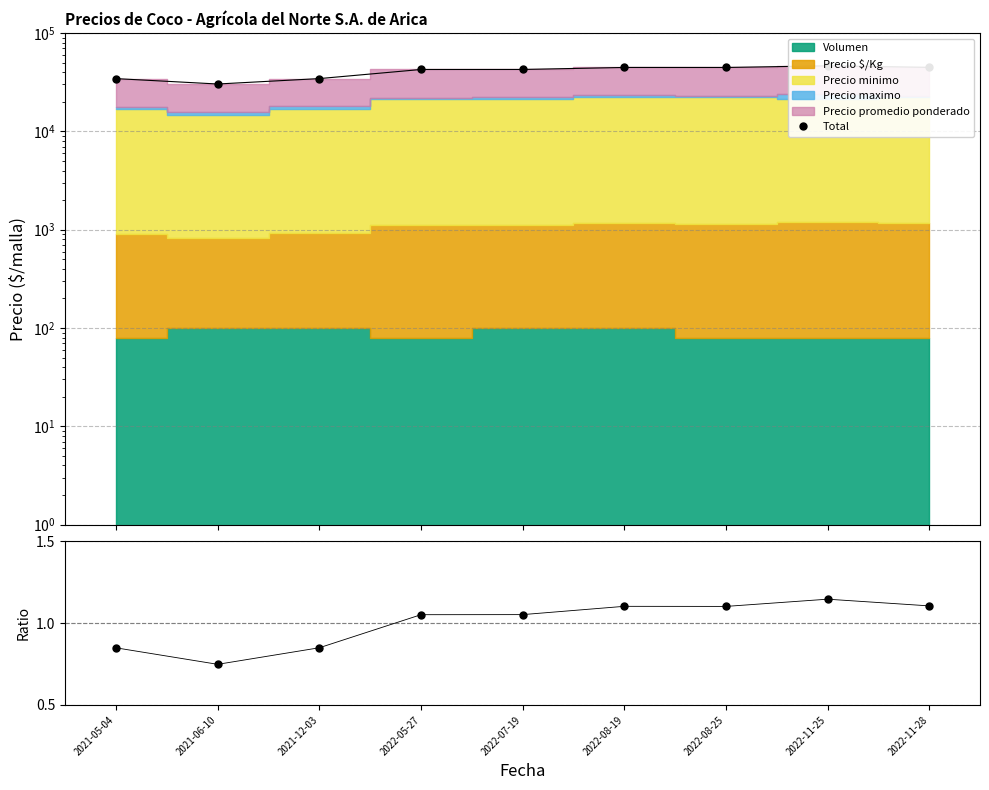

Read the Total value at 2022-08-19.

44675.0